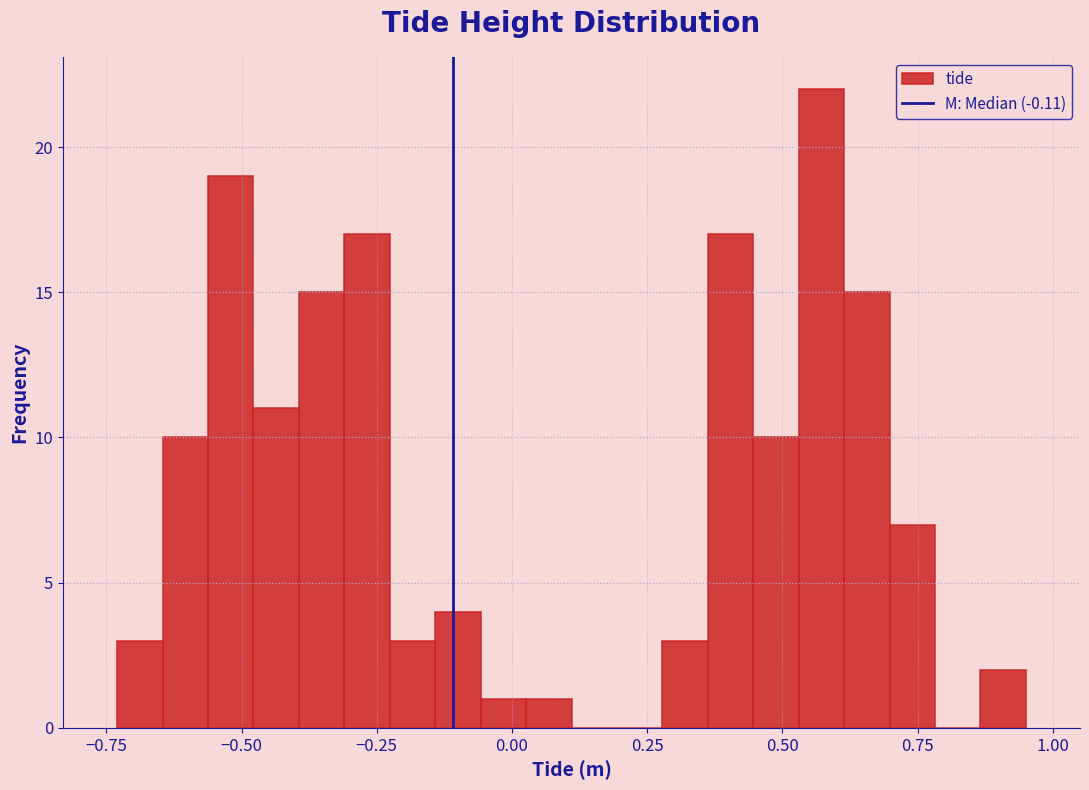

Around what value on the x-axis is the tallest bar? Give the approximate position of its centre, as read against the axis.

0.55